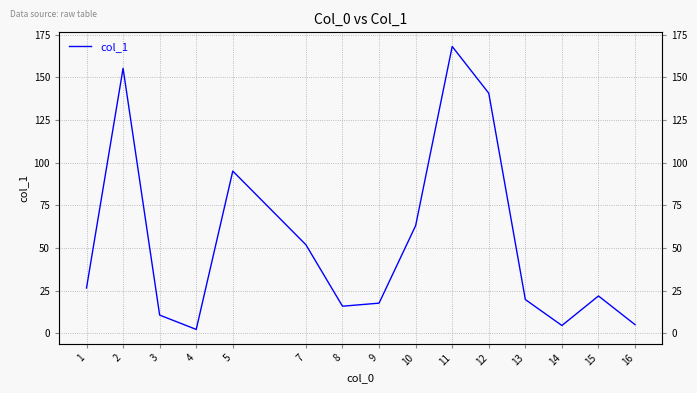

Read the value at 4.

2.3